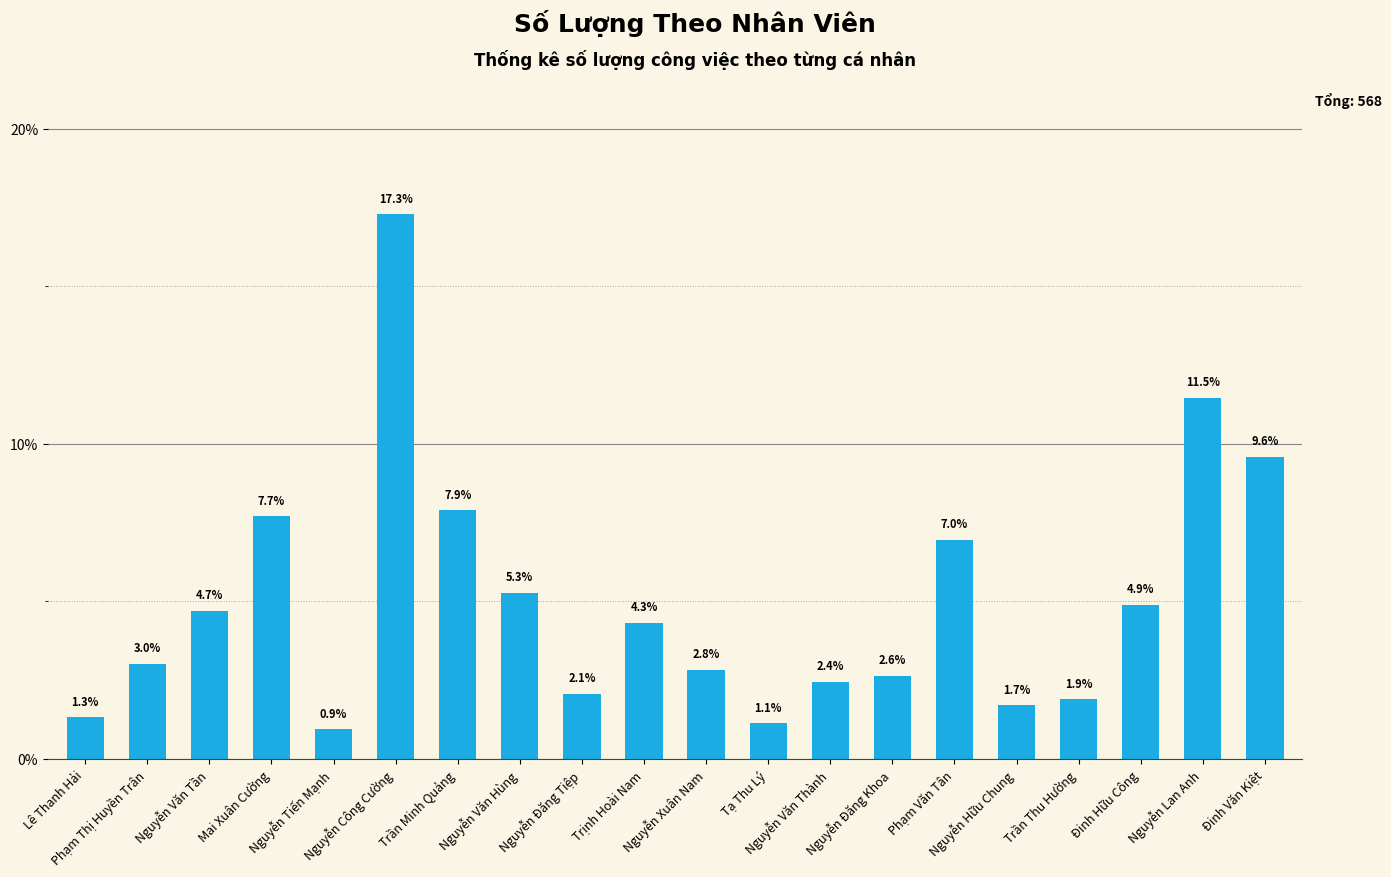

What is the maximum value shown in the chart?

17.3